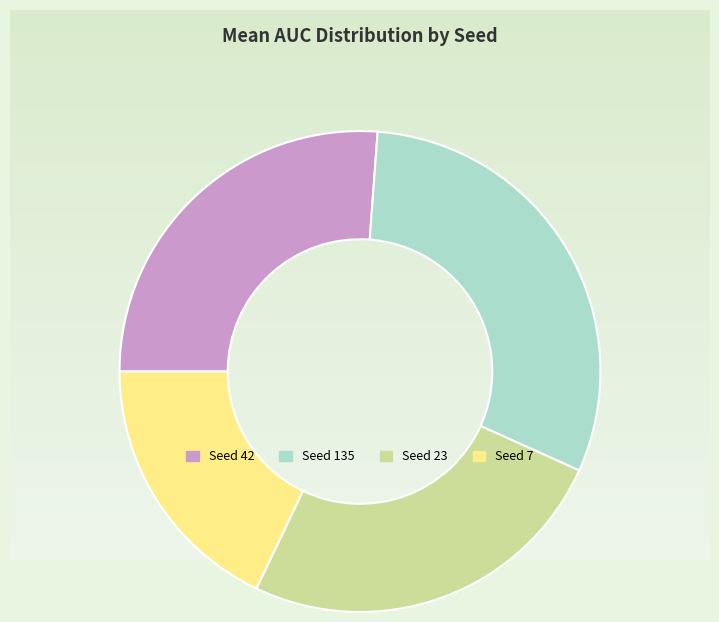

Count the number of slices in the pie.

4